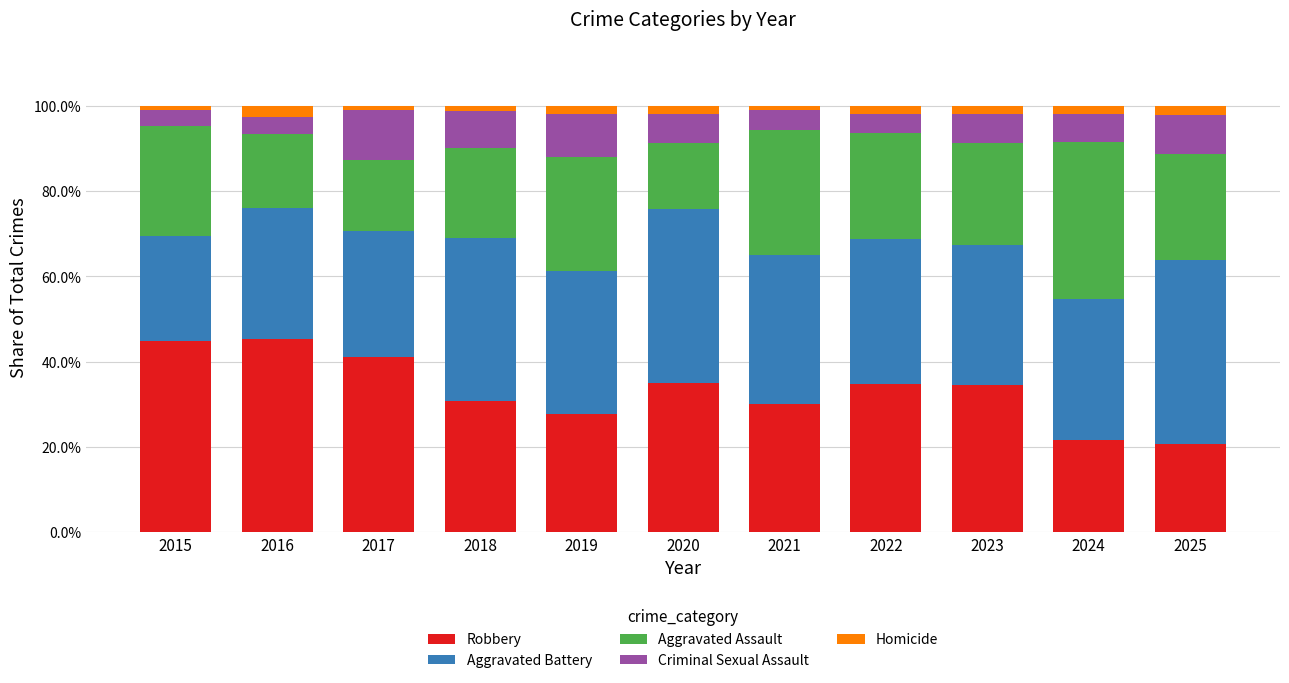

True or false: Criminal Sexual Assault has a value of 0.1 at 2018.

True